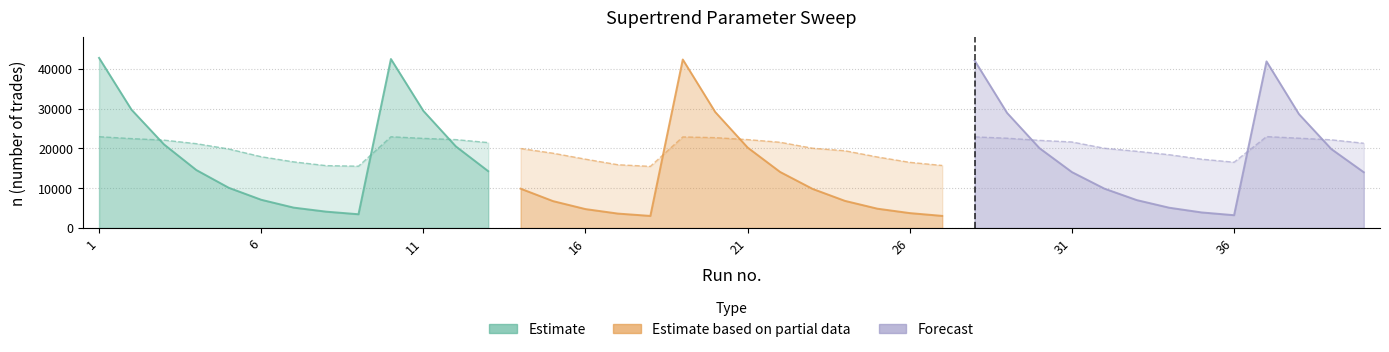

At how many categories does at least one series exceed 5365?

28